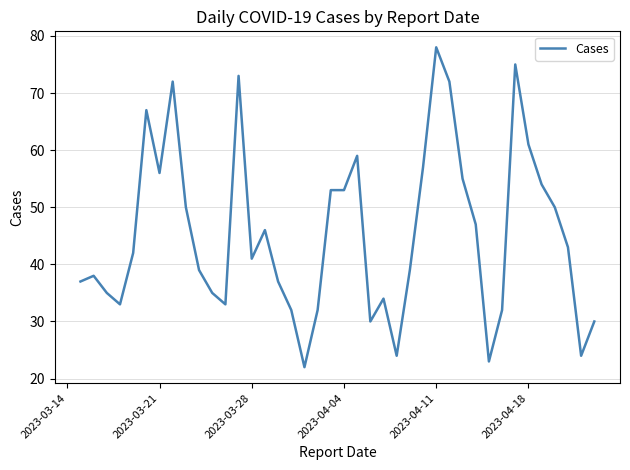

What is the maximum value shown in the chart?

78